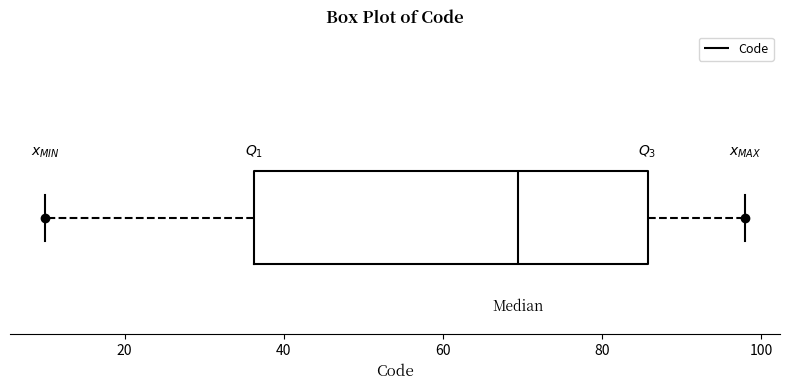

Where does the left whisker of the box end on the x-axis? The values are not printed on the chart, so give them approximately, as read against the axis.

10